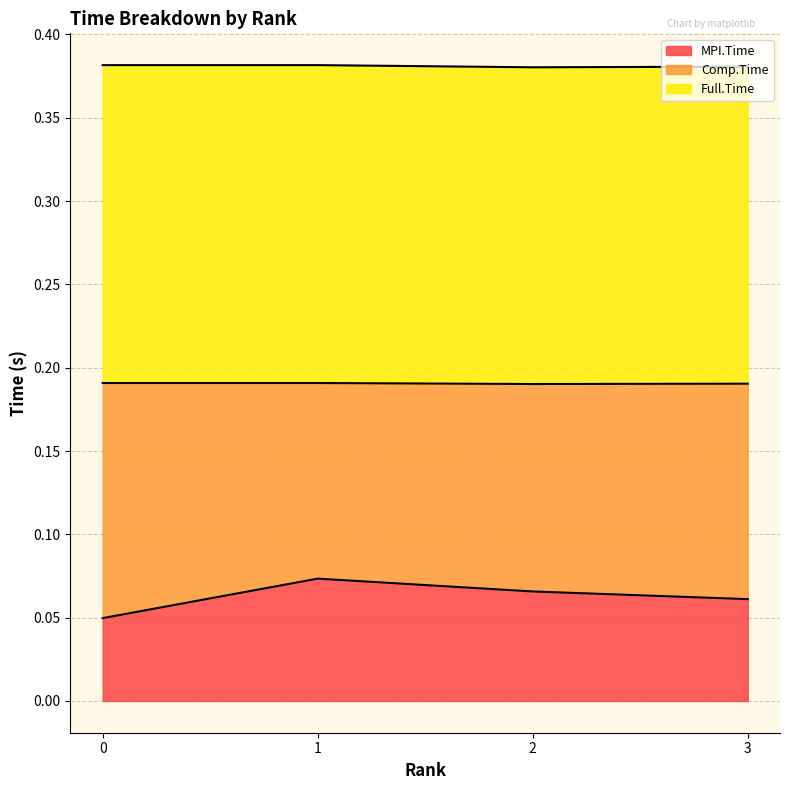

Which has a higher value, 1 or 2?

1